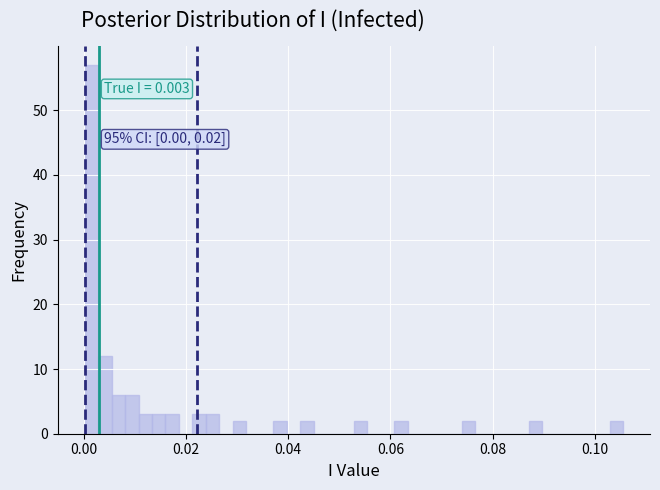

Around what value on the x-axis is the tallest bar? Give the approximate position of its centre, as read against the axis.

0.002